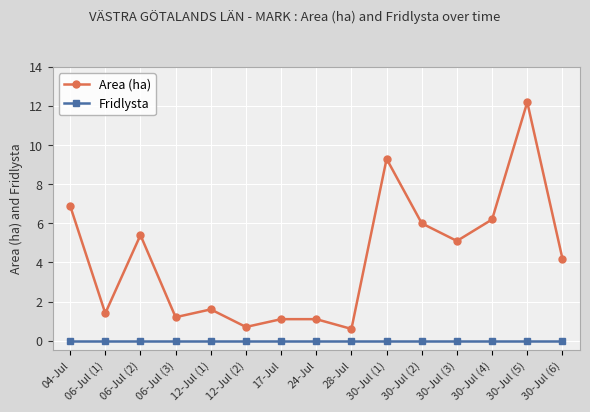

What value does the Area (ha) series have at 12-Jul (1)?

1.6